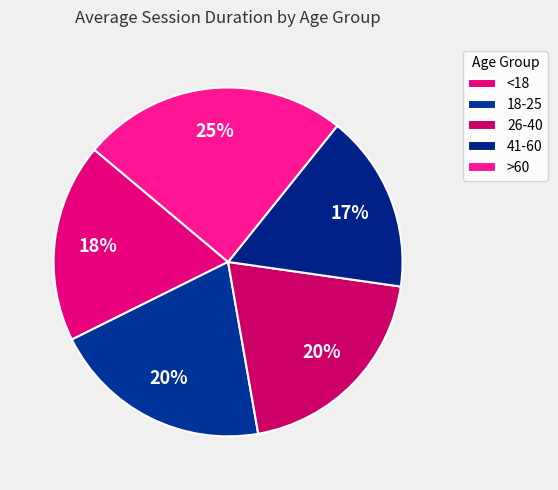

How many slices are in this pie chart?

5